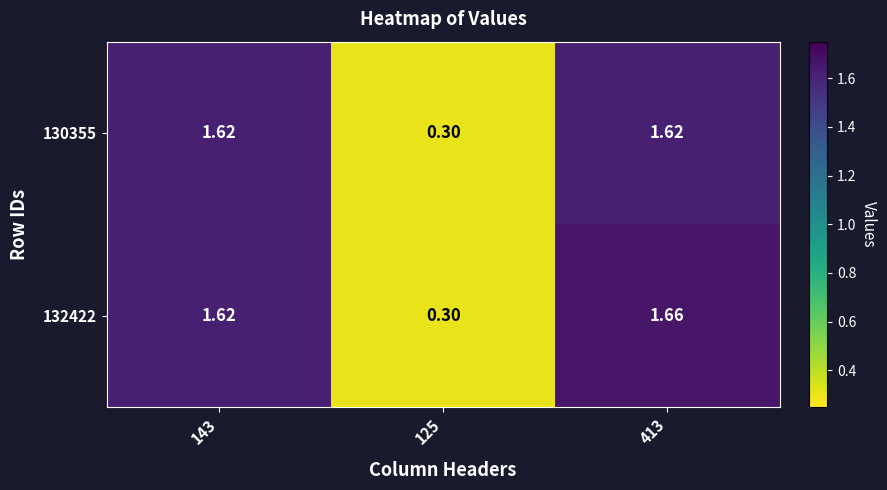

Rank the series by their maximum value, from highest to lowest.

132422, 130355